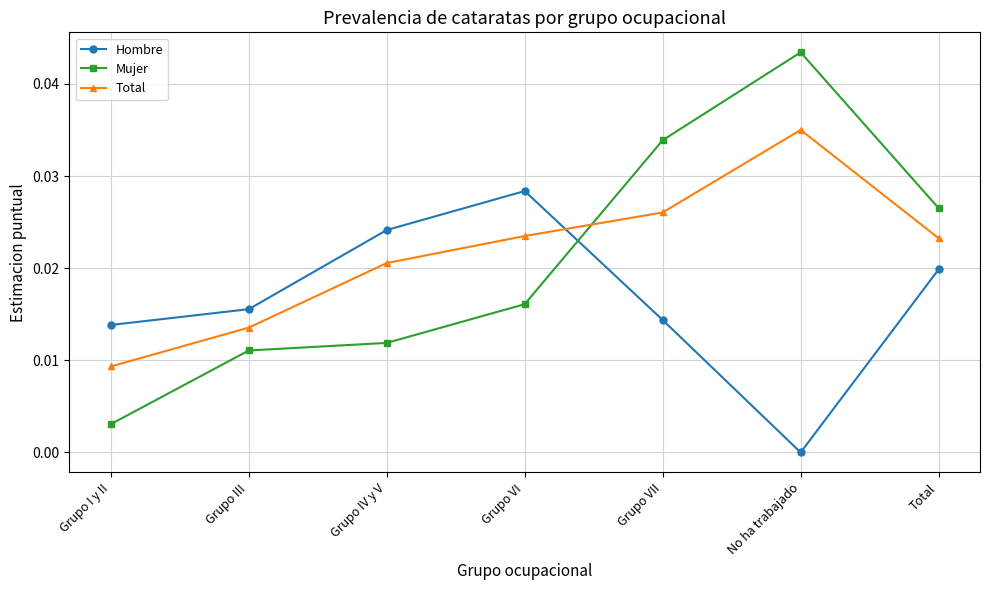

Rank the series at Grupo VI from highest to lowest value.

Hombre, Total, Mujer